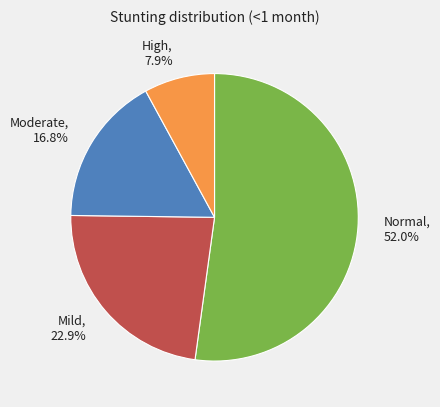

Combined, what portion of the pie is Mild (HAZ-score between -2 and -1) and High (HAZ-score between < -3)?

31.0%